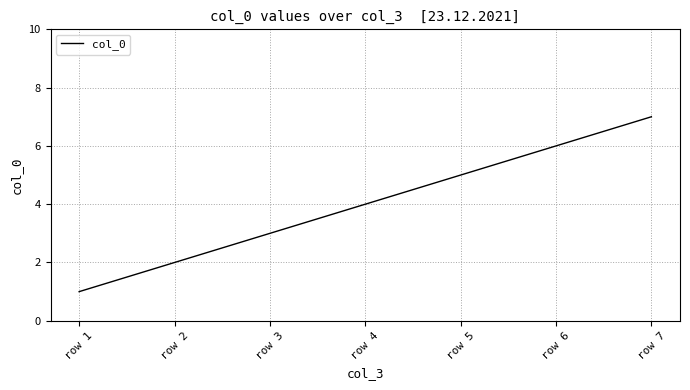

What is the average value?

4